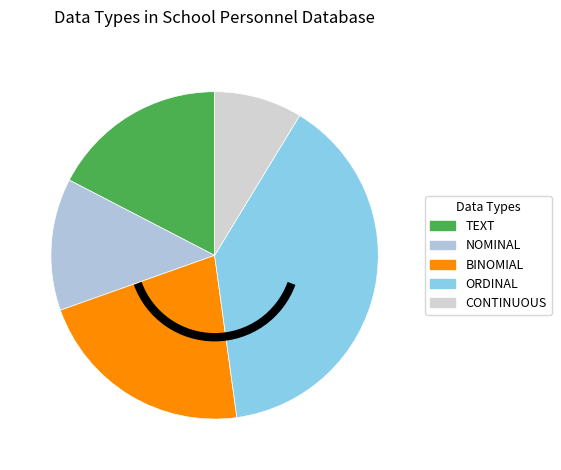

What is the smallest slice in the pie chart?

CONTINUOUS